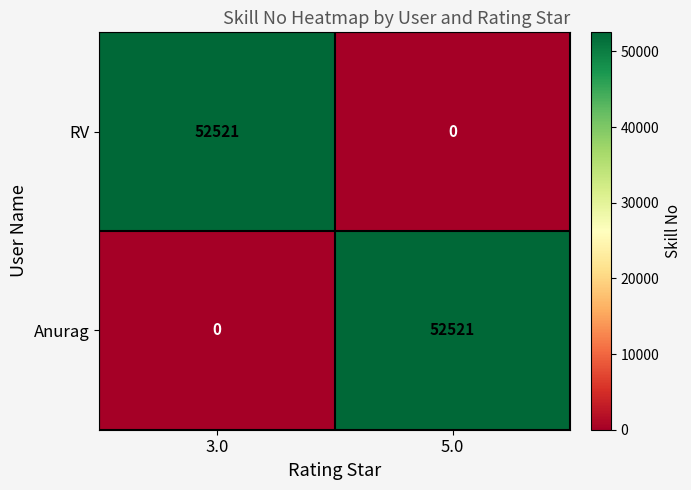

Reading left to right, extract all data points from this chart.

RV: 3.0=52521	5.0=0
Anurag: 3.0=0	5.0=52521